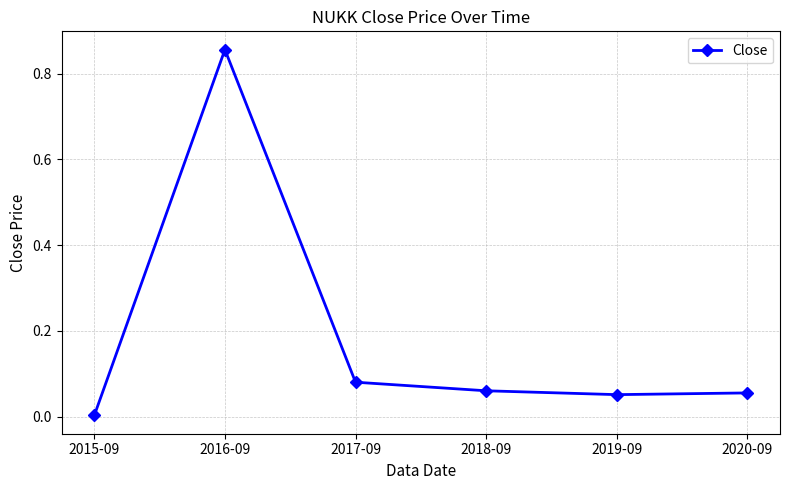

What is the sum of all values?

1.1